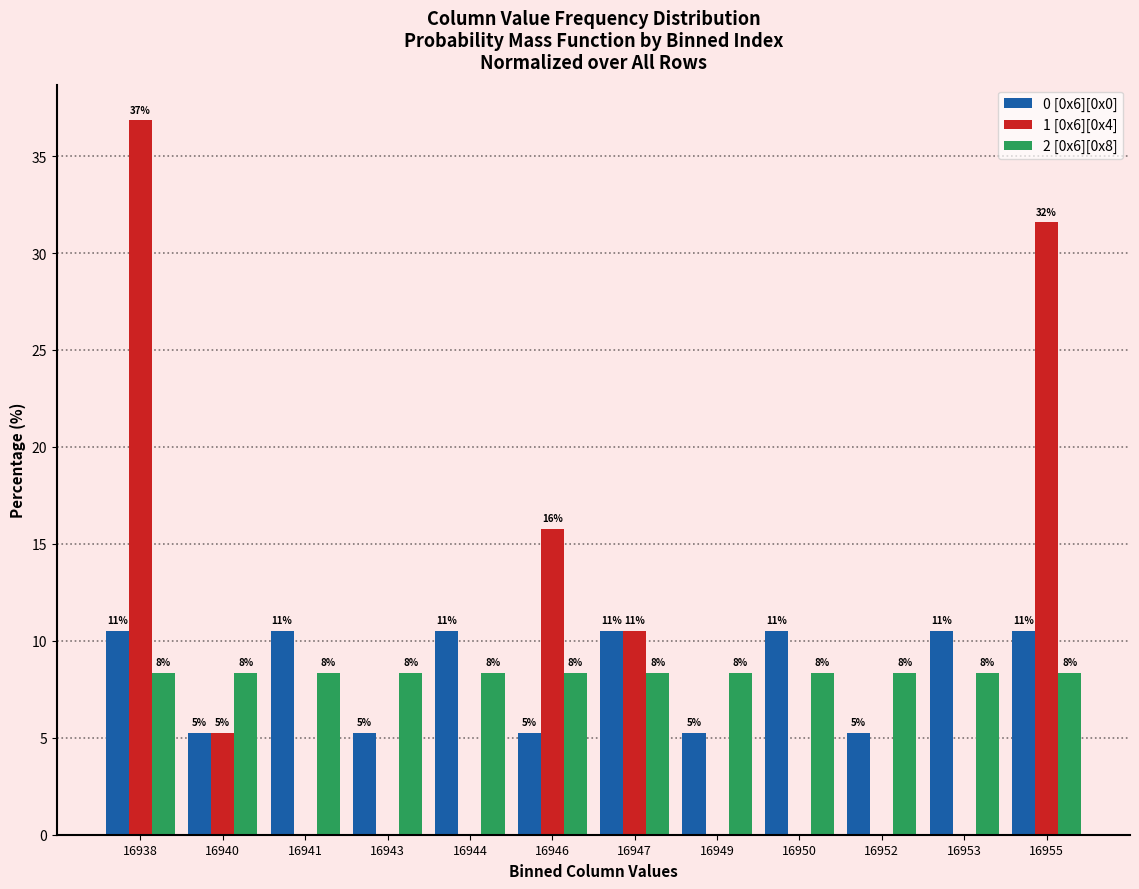

What are all the series names shown in the legend?

0 [0x6][0x0], 1 [0x6][0x4], 2 [0x6][0x8]